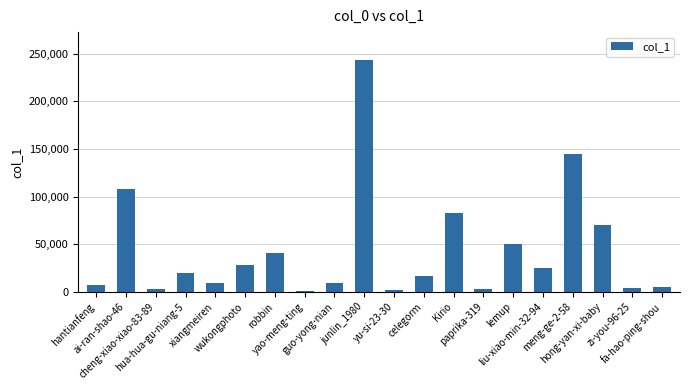

What is the sum of the values at ai-ran-shao-46 and zi-you-96-25?

111673